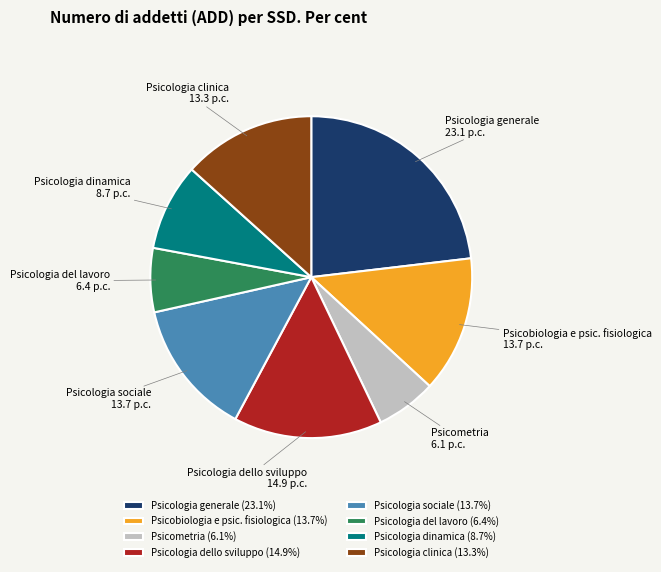

Is there a majority slice in this chart?

No